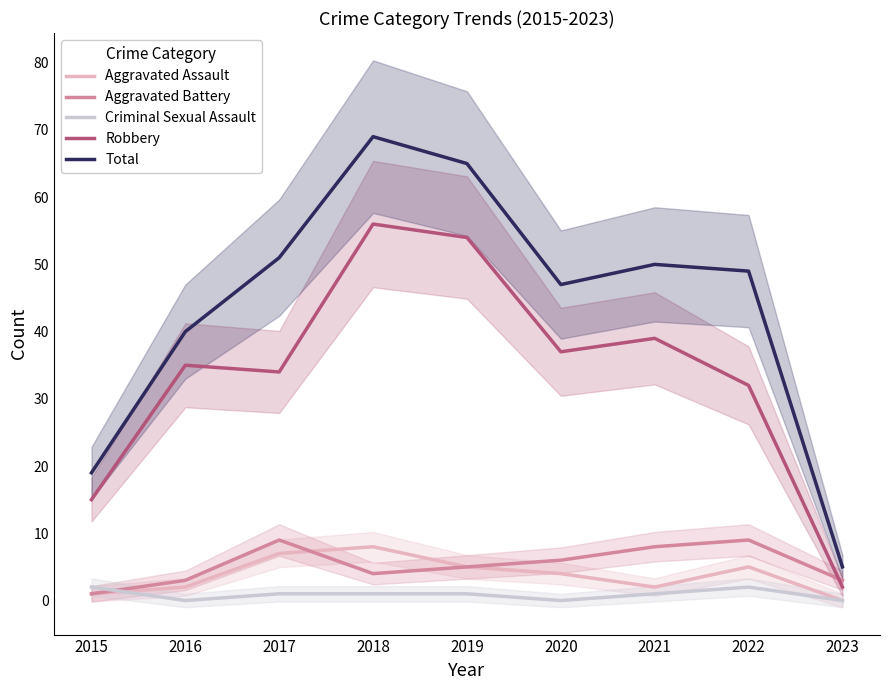

Does the chart have visible grid lines?

No